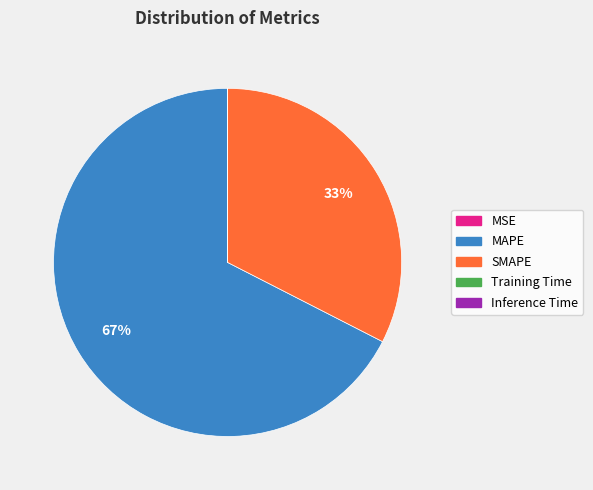

Does any single category account for the majority?

Yes